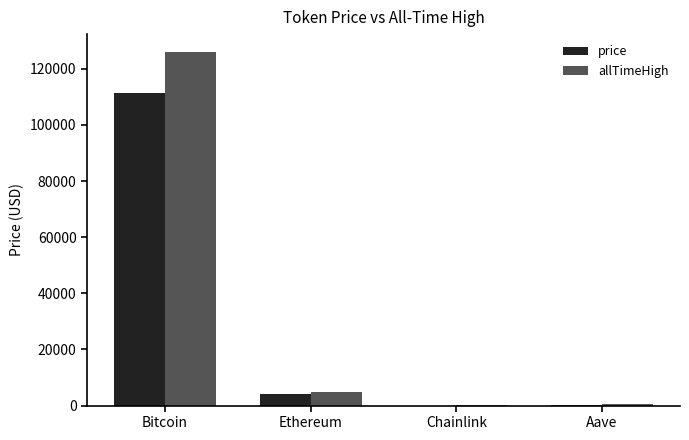

The price series shows 3976.5 at Ethereum. True or false?

True